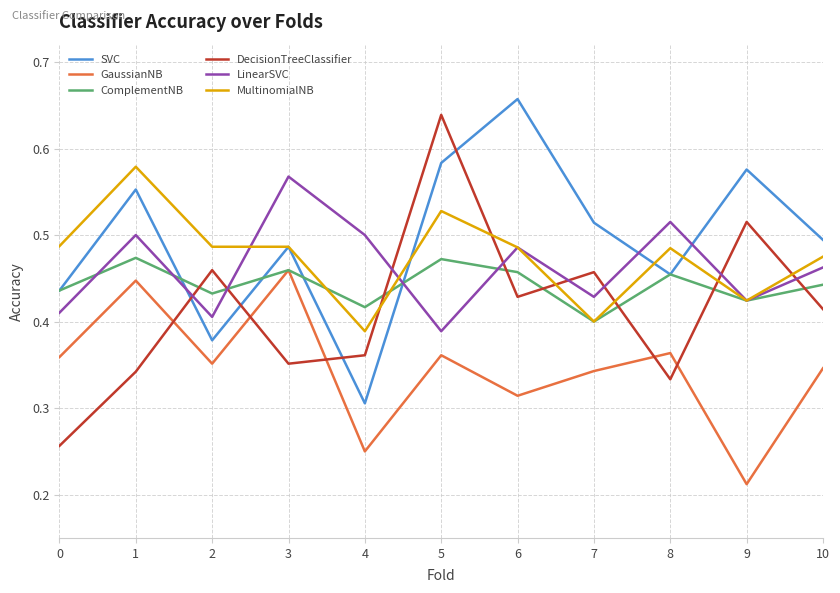

Where is SVC nearest to the value 0?

4